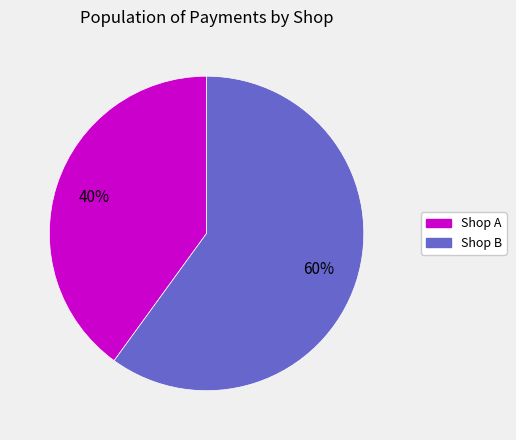

Rank the categories by value from lowest to highest.

Shop A, Shop B